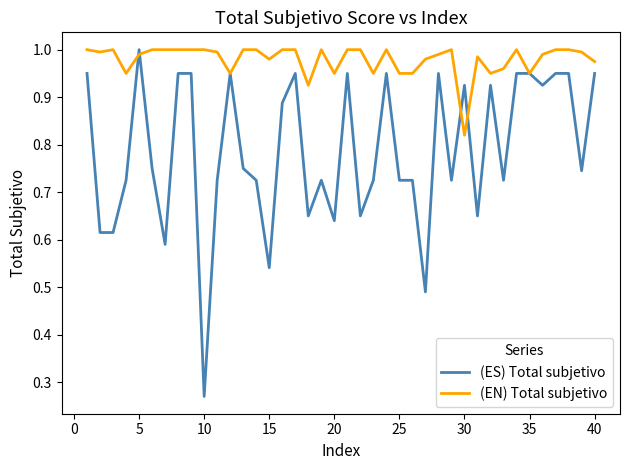

Which series has the widest spread of values?

(ES) Total subjetivo